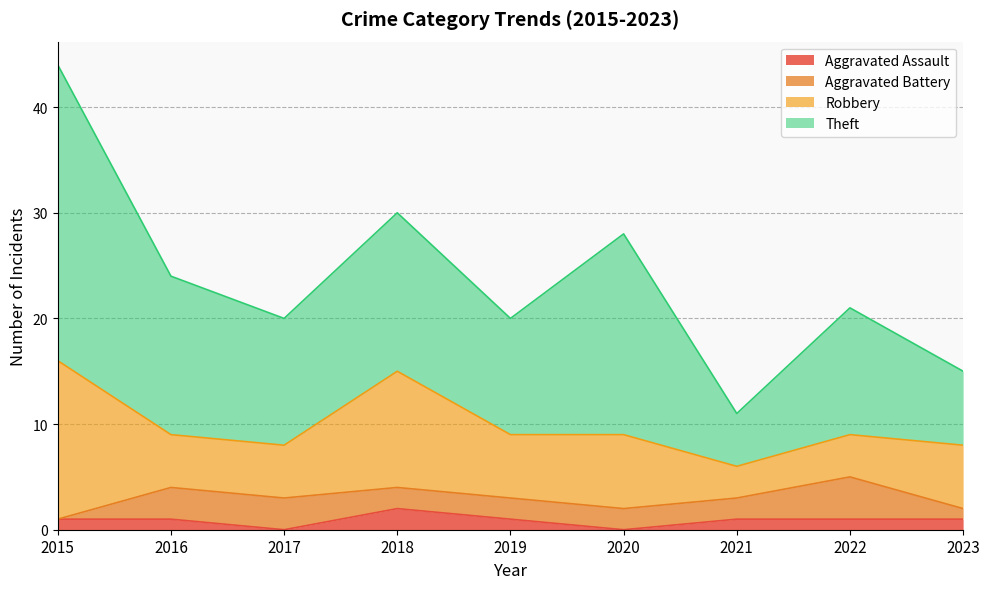

What is the highest value of the Theft series?

28